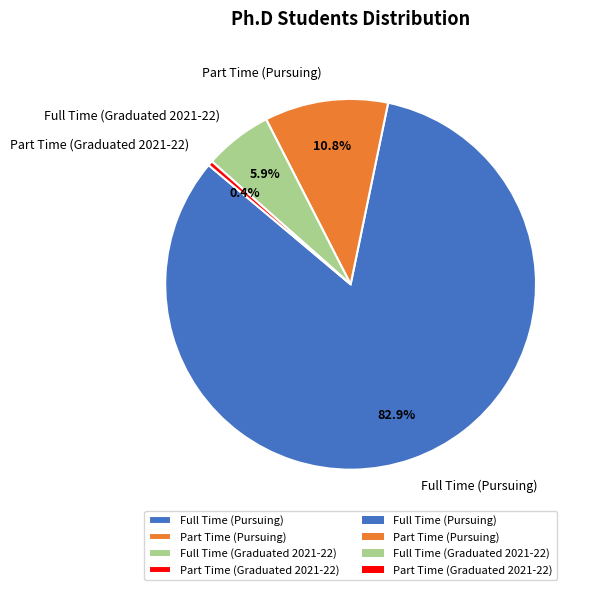

How many slices are in this pie chart?

4